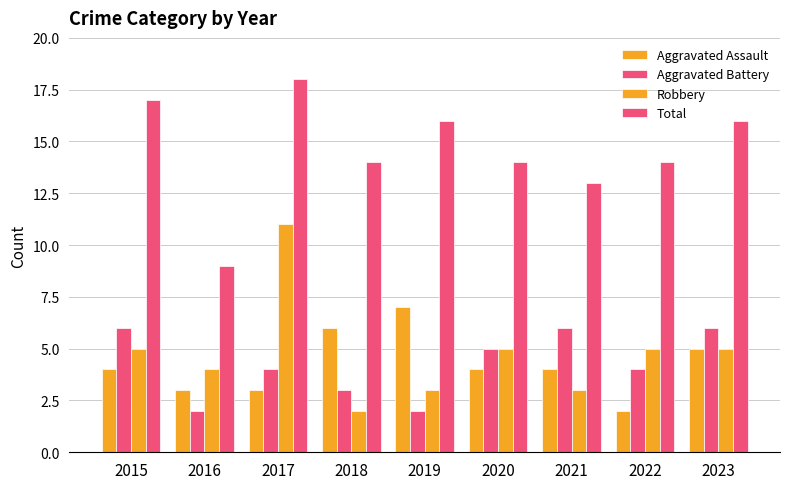

Which label corresponds to the smallest value in the chart?

2022